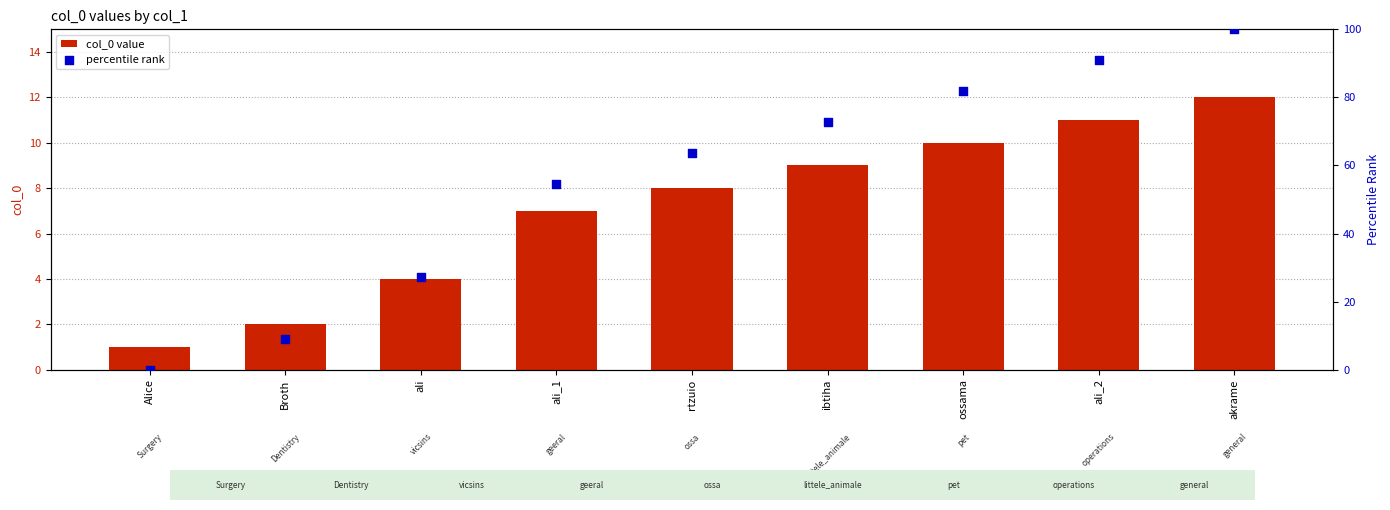

Which series reaches the maximum Y coordinate?

percentile rank